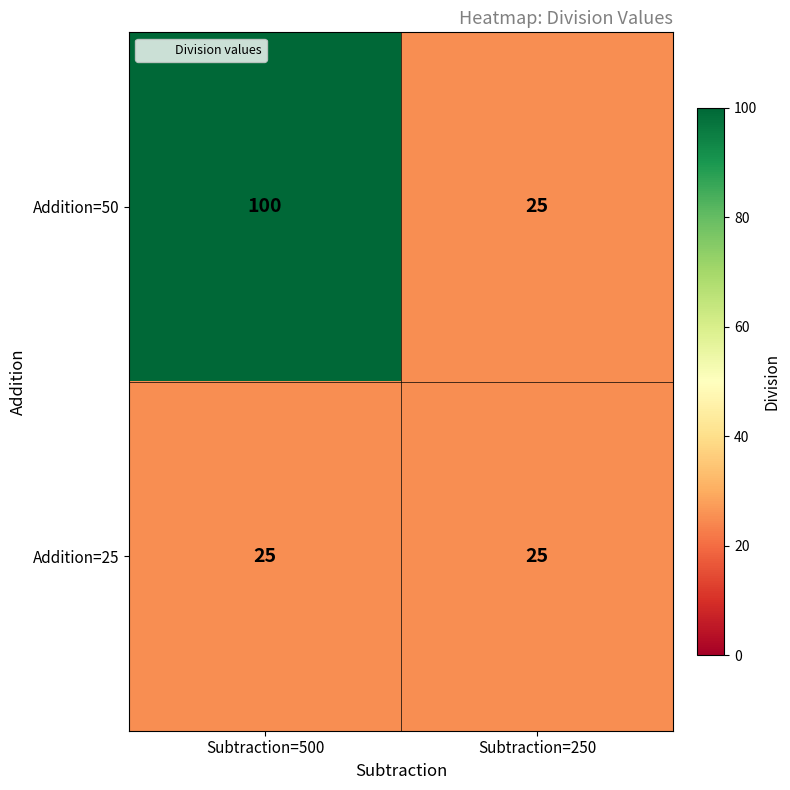

What is the sum of the Addition=50 values at Subtraction=250 and Subtraction=500?

125